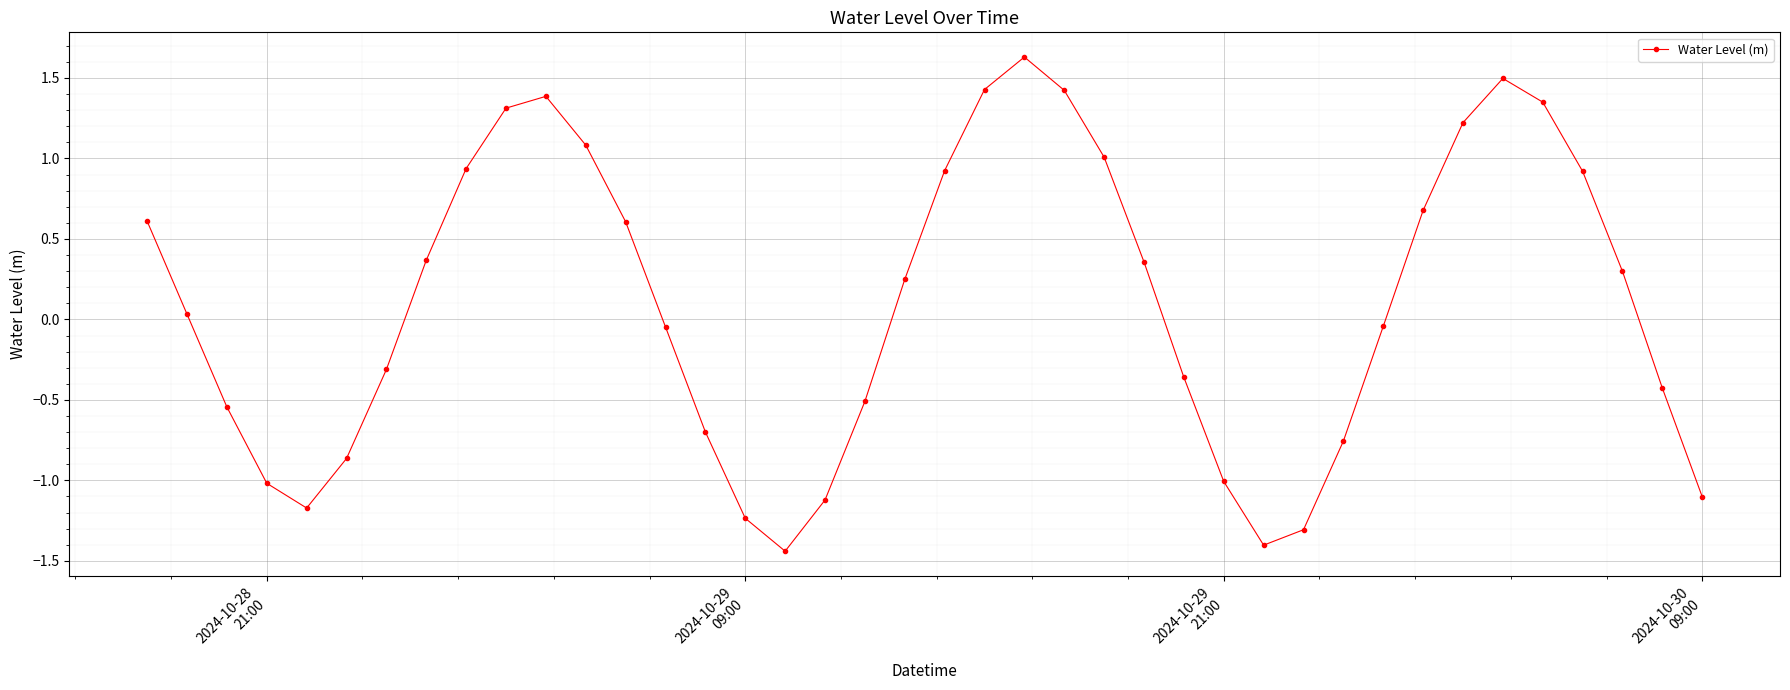

How many points are lower than both their immediate neighbors (excluding endpoints)?

3